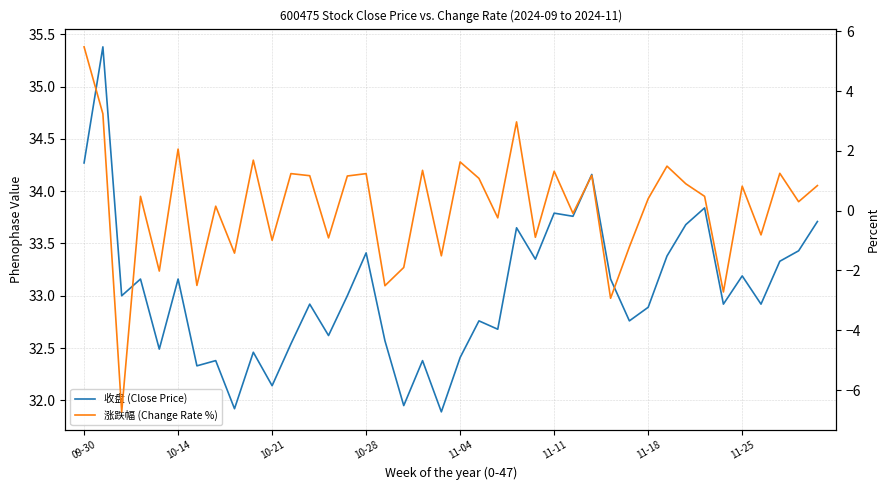

What is the minimum value for 涨跌幅 (Change Rate %)?

-6.7